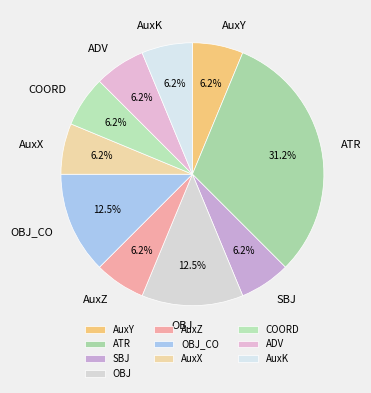

What percentage is the ATR slice, to the nearest percent?

31%